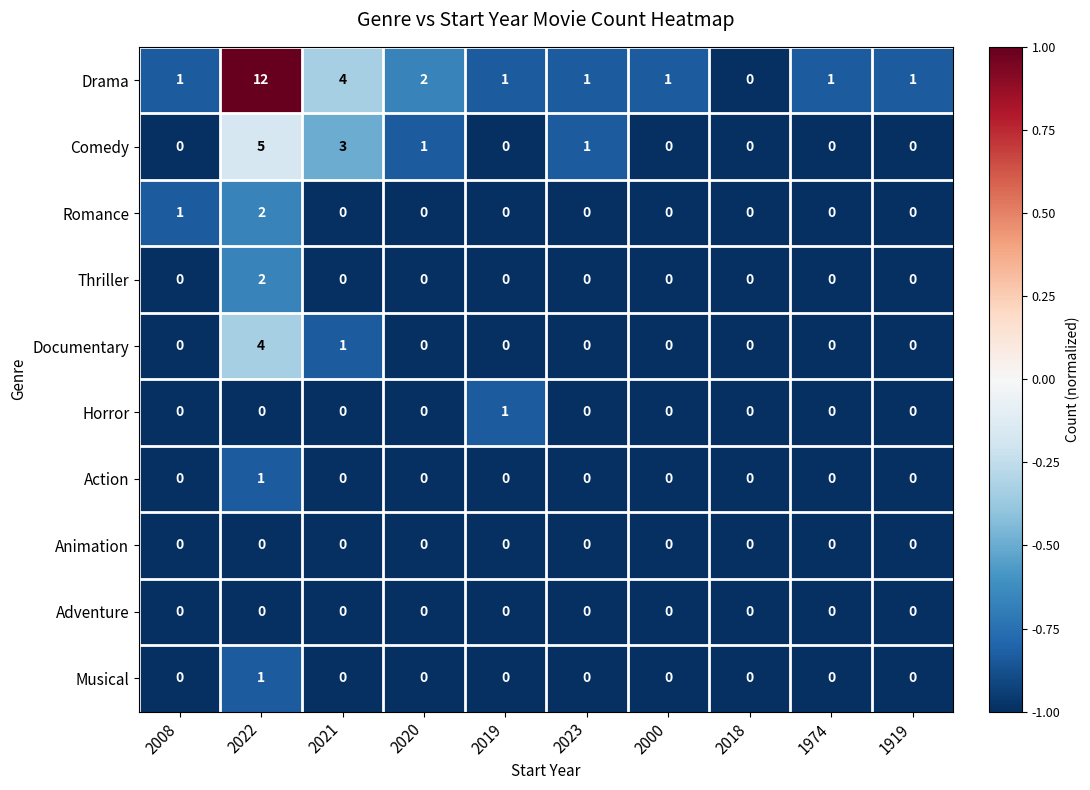

At which label is Drama closest to 6?

2021